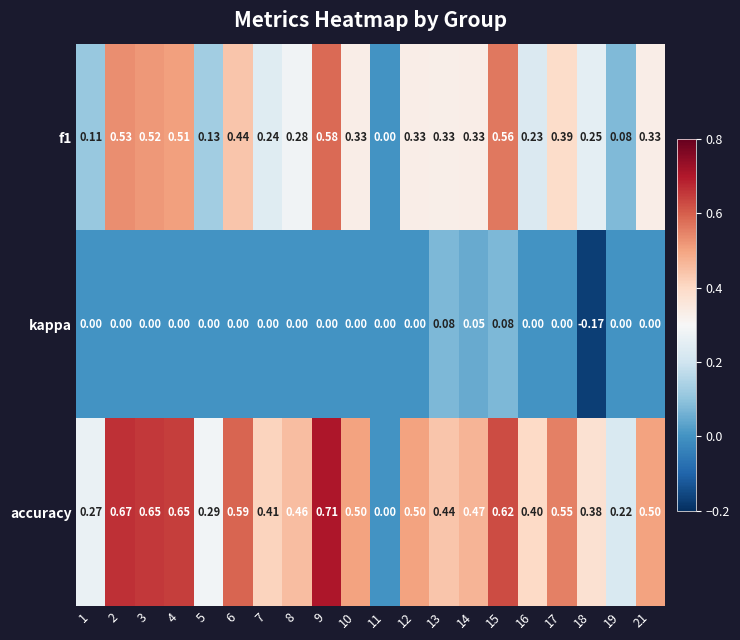

Which category has the lowest value across all series?

18